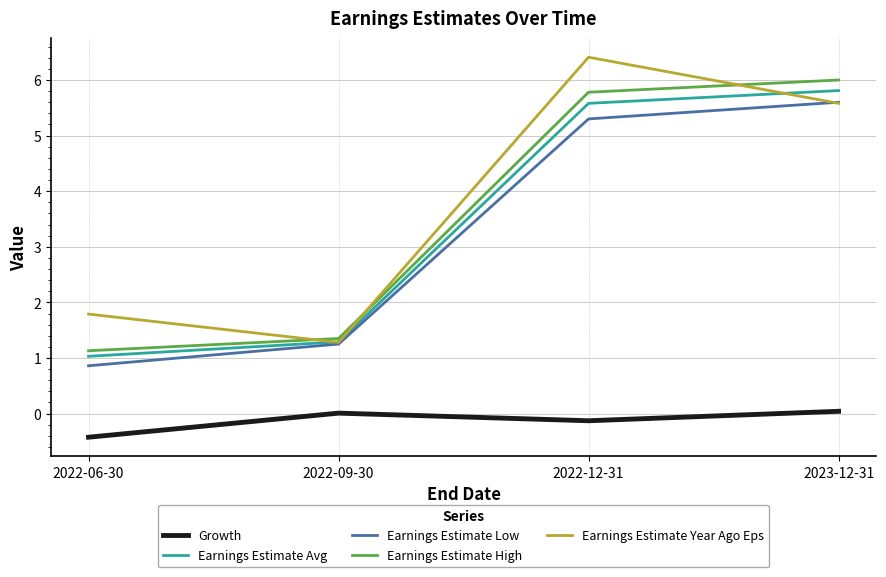

The Earnings Estimate Year Ago Eps series shows 1.8 at 2022-06-30. True or false?

True